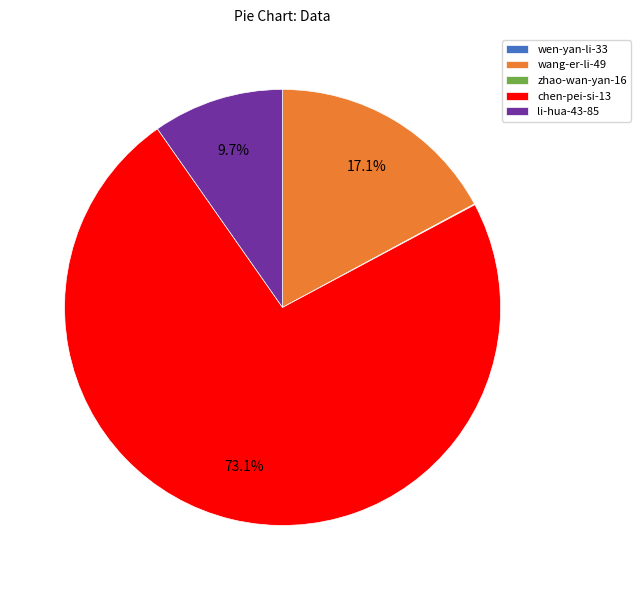

Is there a majority slice in this chart?

Yes